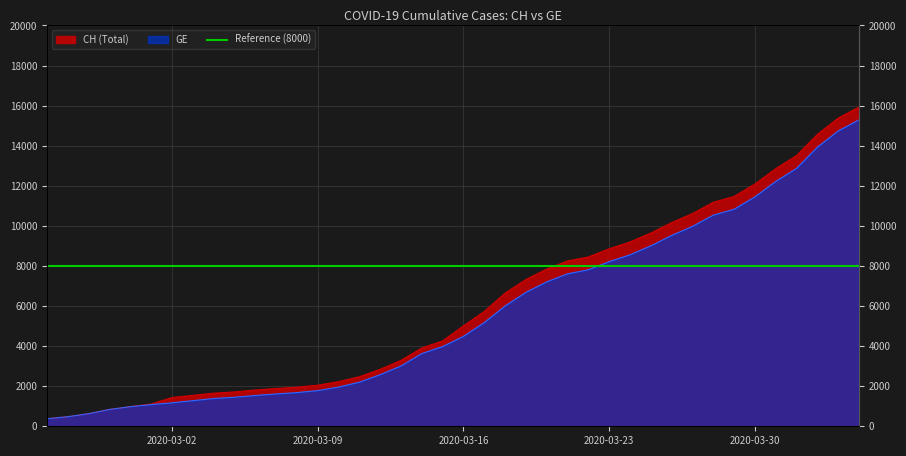

True or false: CH has a value of 13505 at 2020-04-01.

True